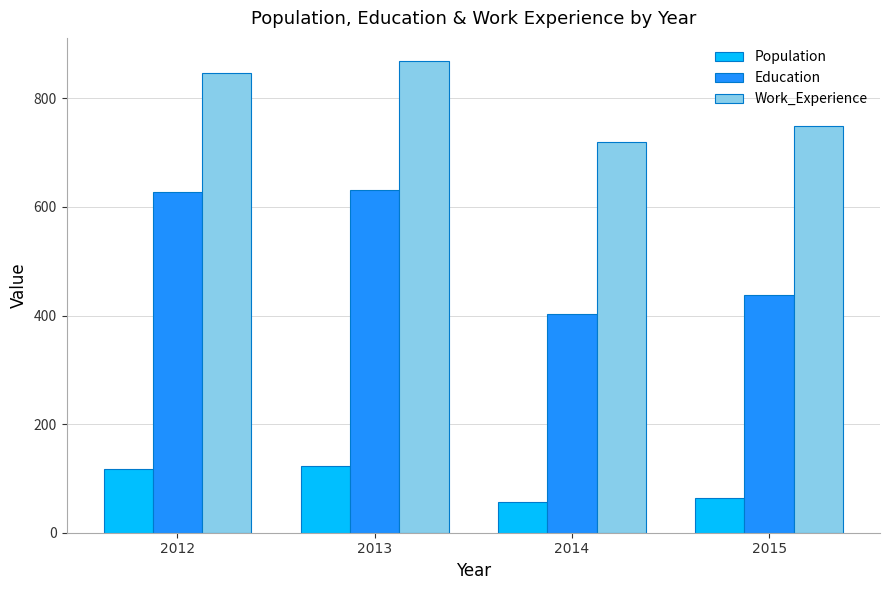

Which series has the largest total across all categories?

Work_Experience